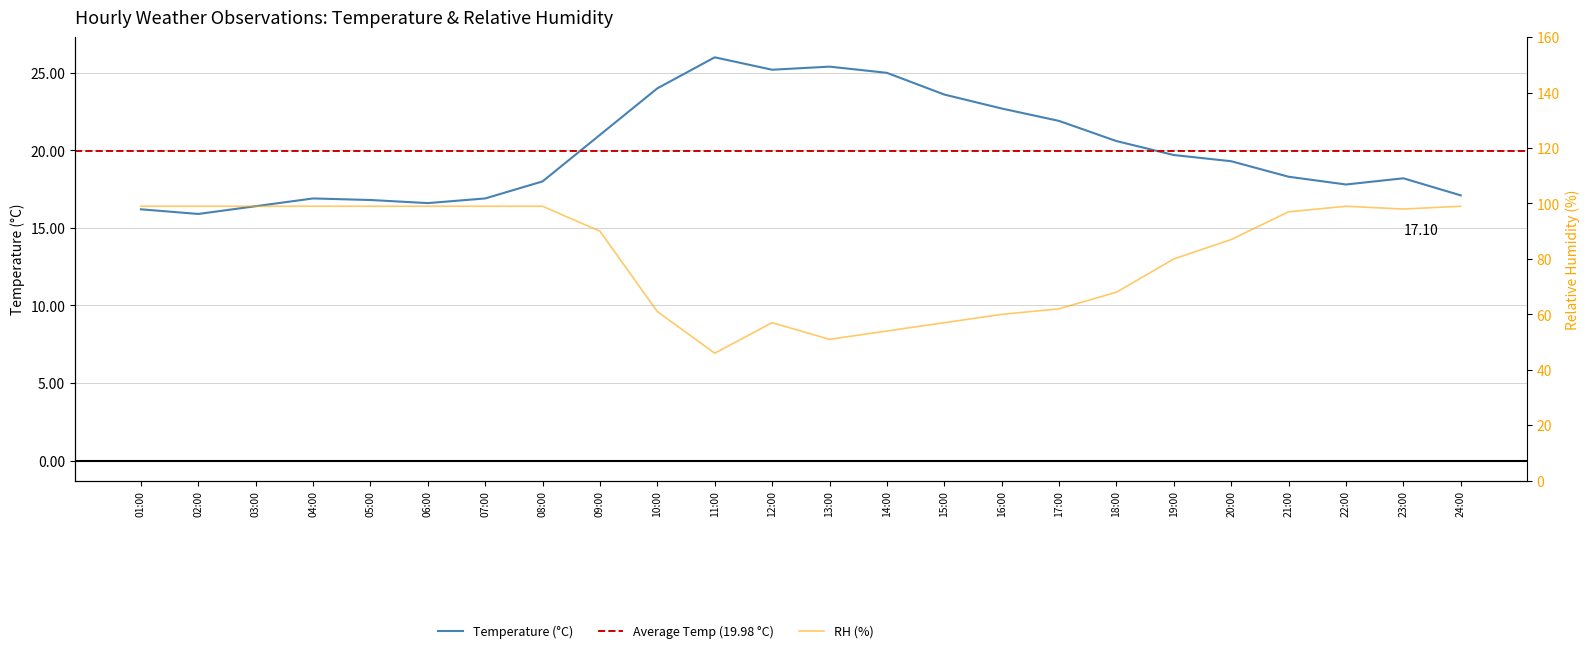

At how many categories does at least one series exceed 45?

24